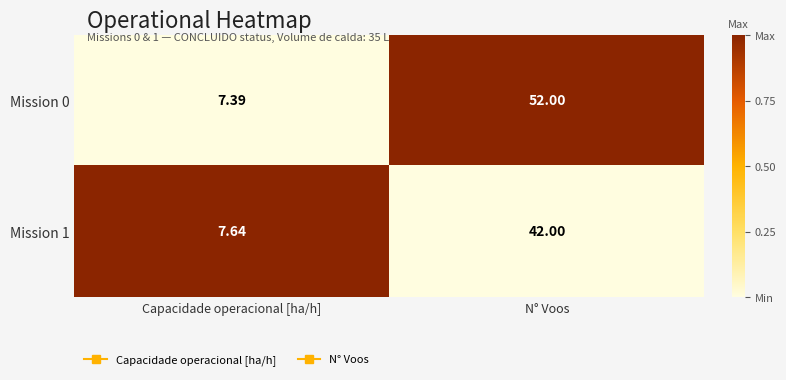

List the labels in order of Mission 1 value, smallest first.

Capacidade operacional [ha/h], N° Voos